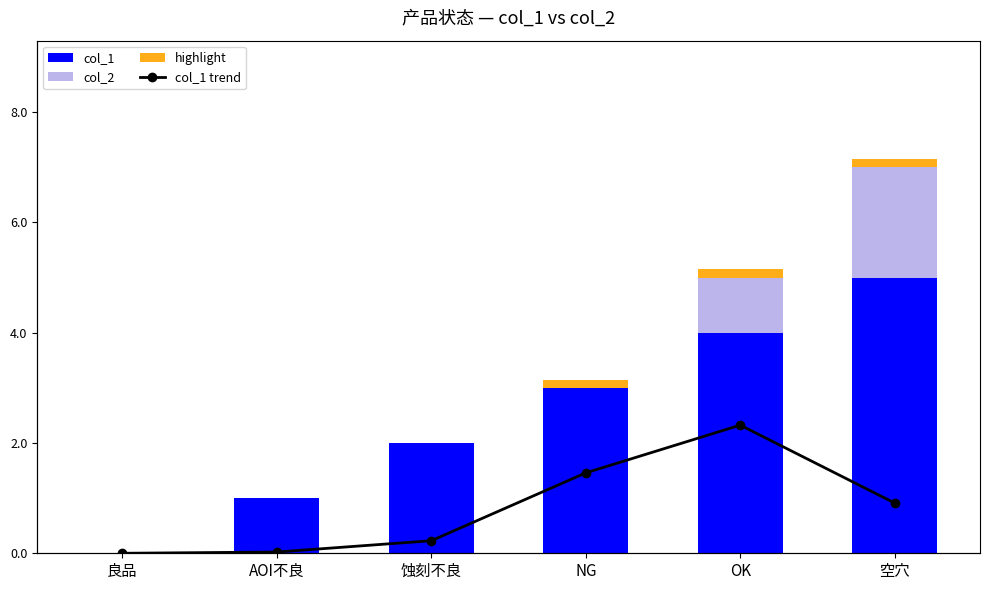

Is it true that col_1 equals 5.0 at 空穴?

True